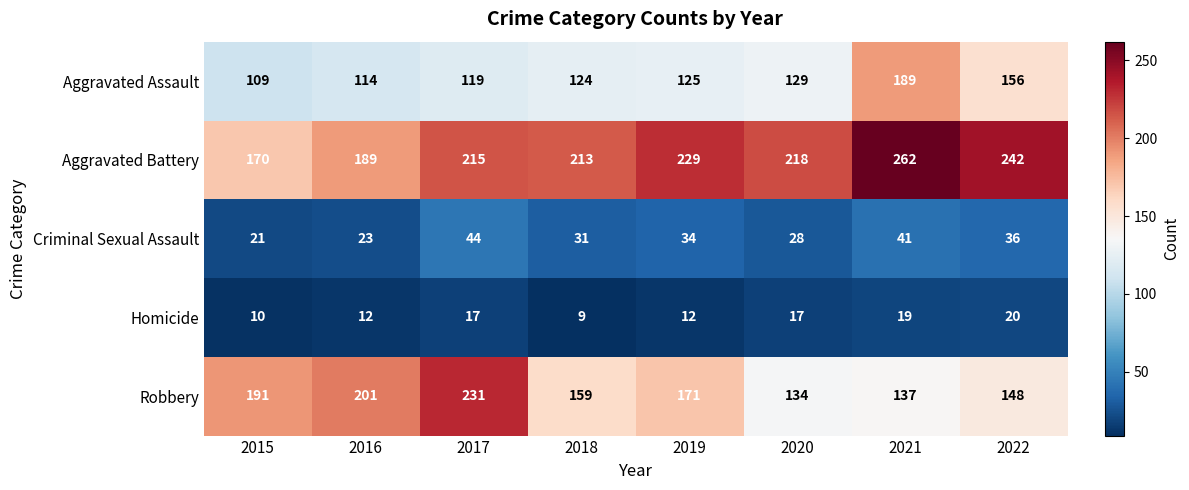

How many categories are shown in the chart?

8